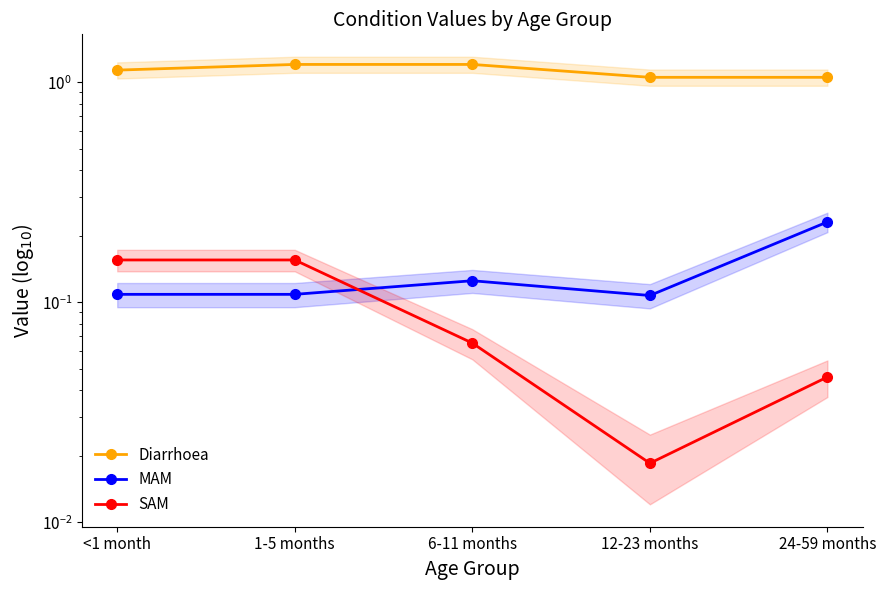

What is the average value of the SAM series?

0.1